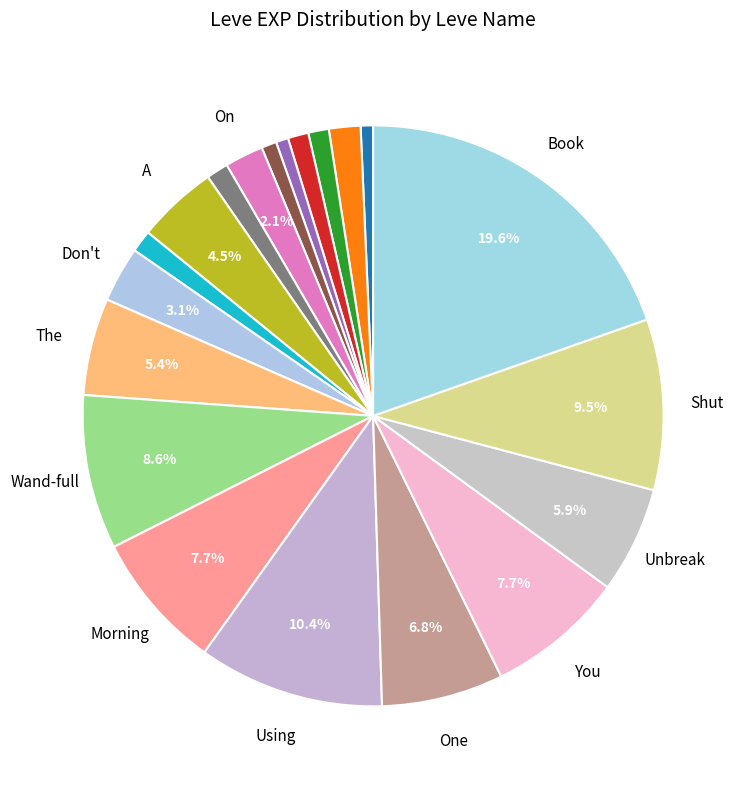

How many segments does this pie chart have?

20